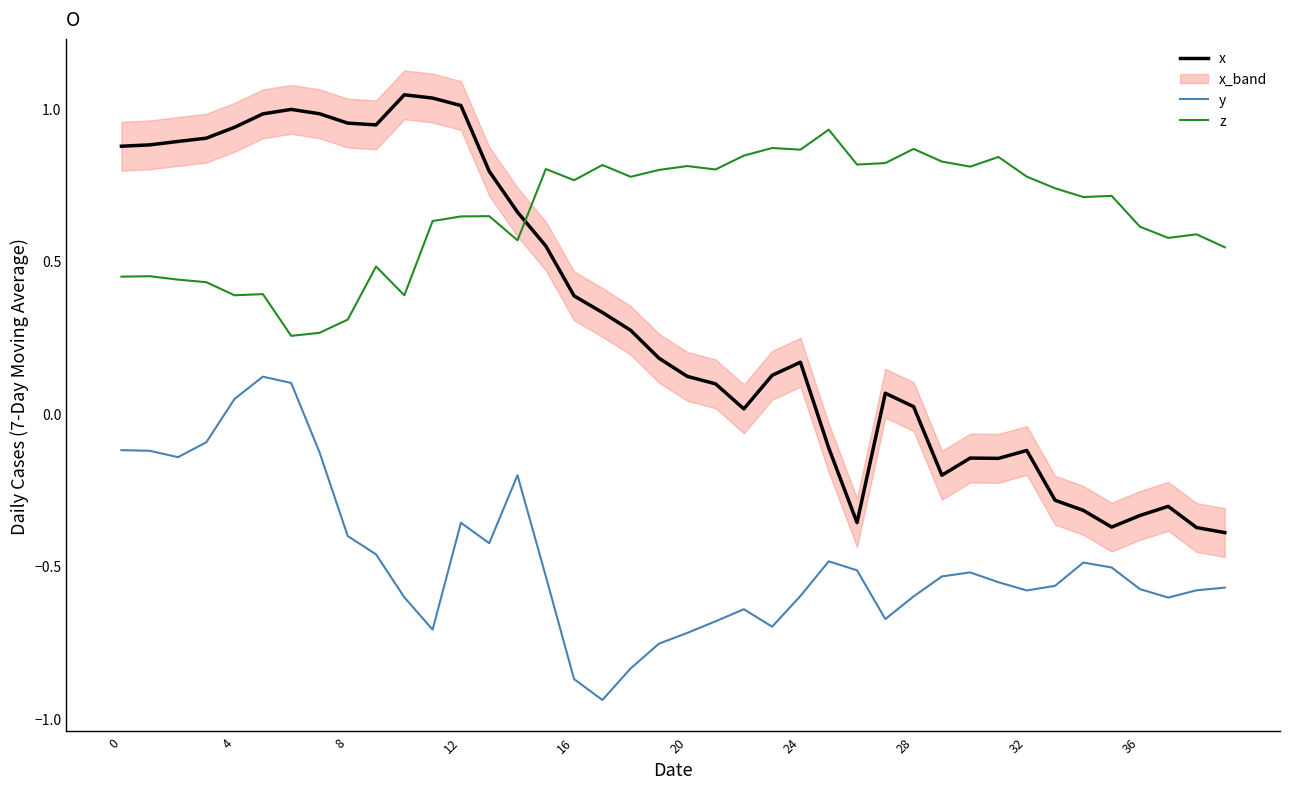

What is the value of the x point at the 5th from the left?

0.9